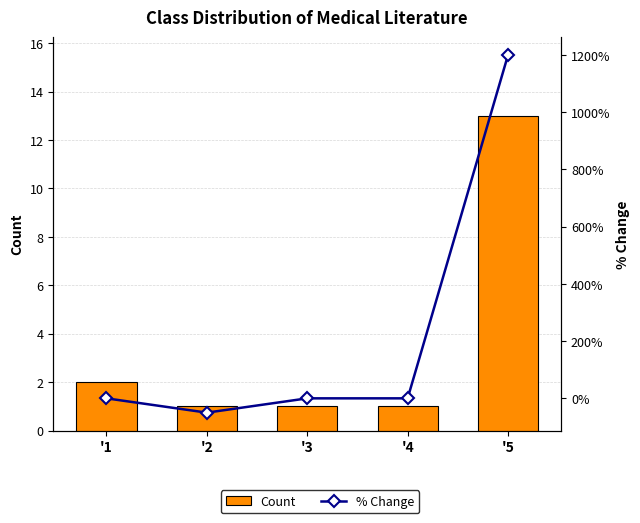

Does the chart contain any negative values?

Yes